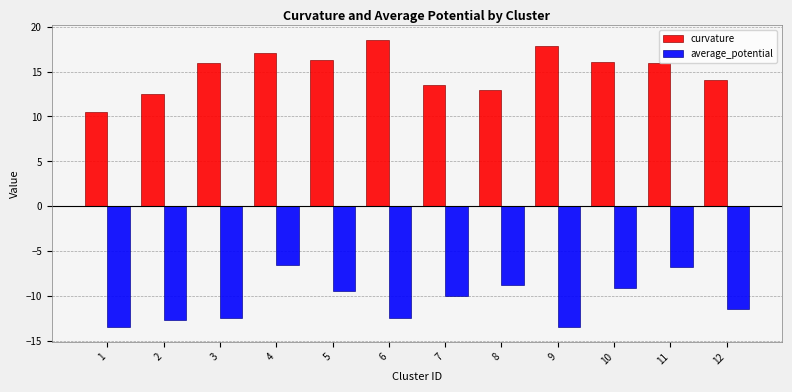

What is the difference between the curvature values at 8 and 1?

2.5